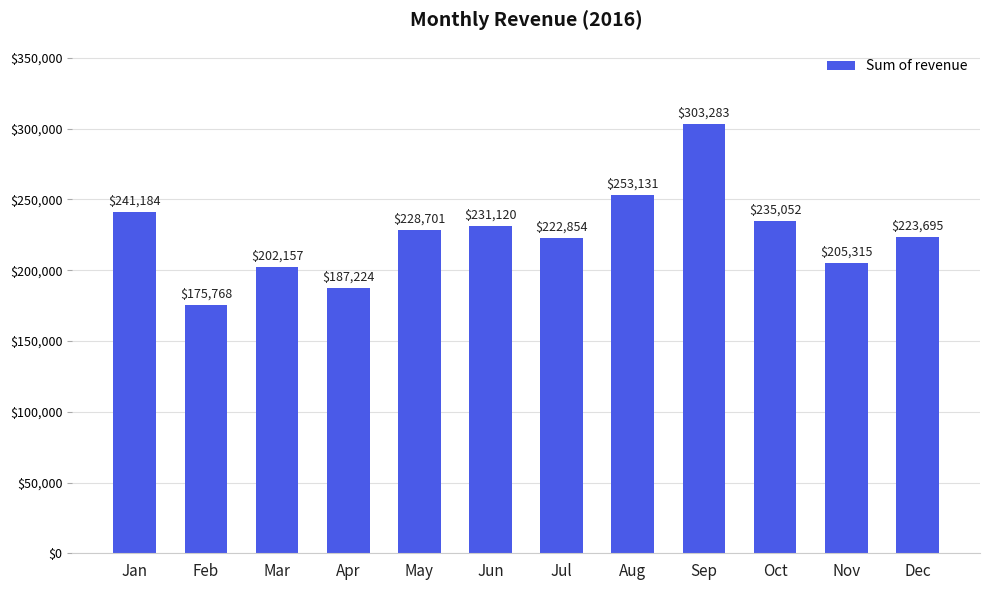

At which label is the value closest to 239525?

Jan